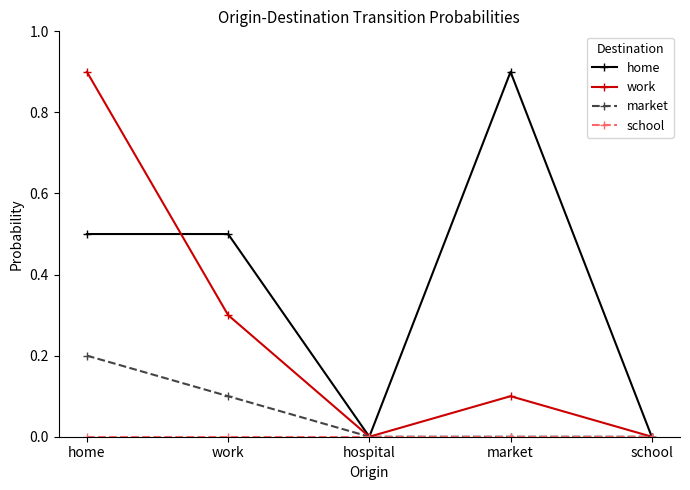

Between hospital and market, which series saw the biggest shift?

home